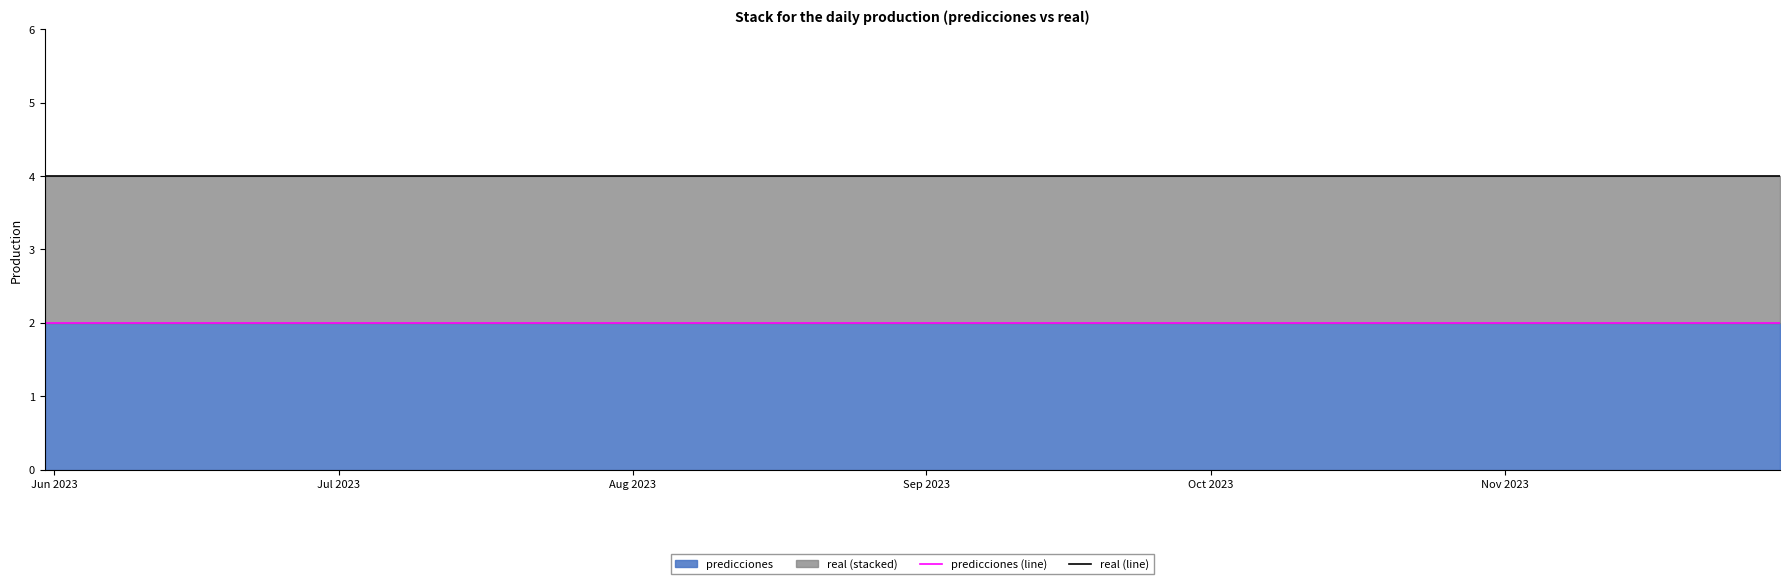

True or false: predicciones (line) and real (line) intersect in this chart.

False